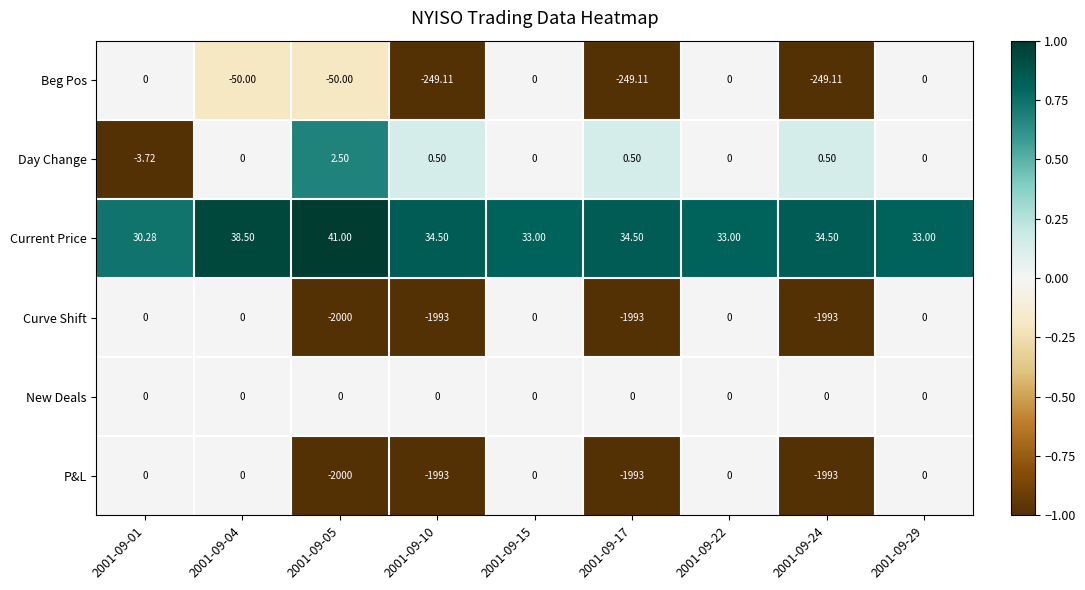

Which series has the largest total across all categories?

Current Price